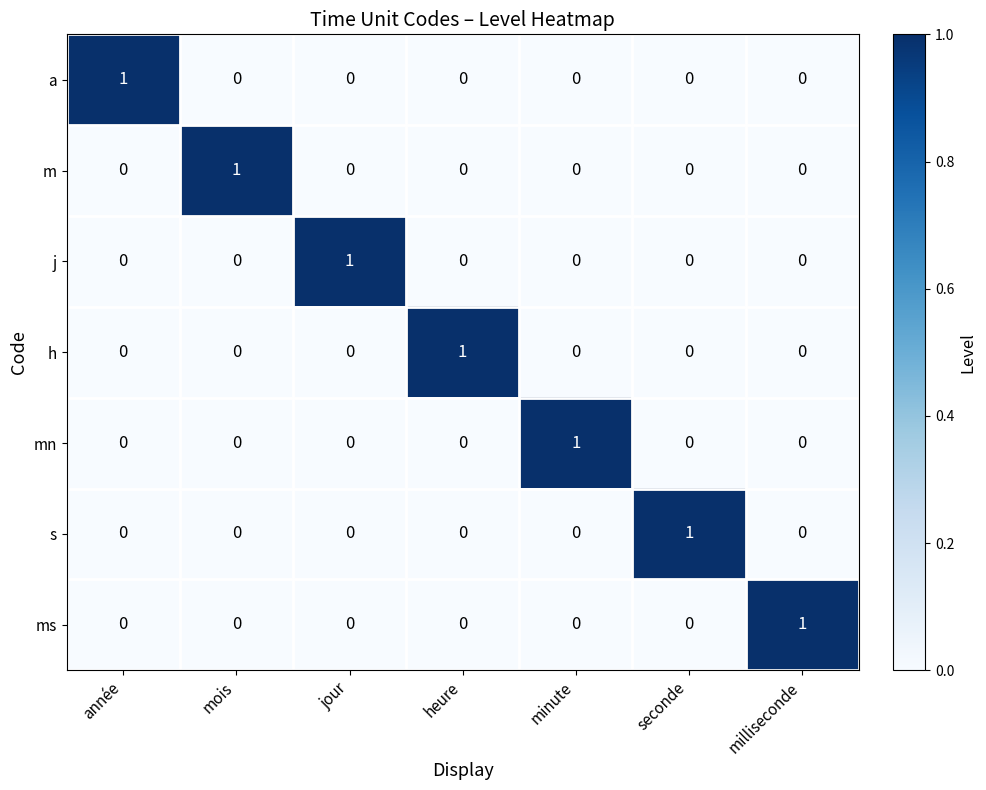

Is it true that j equals 1 at heure?

False